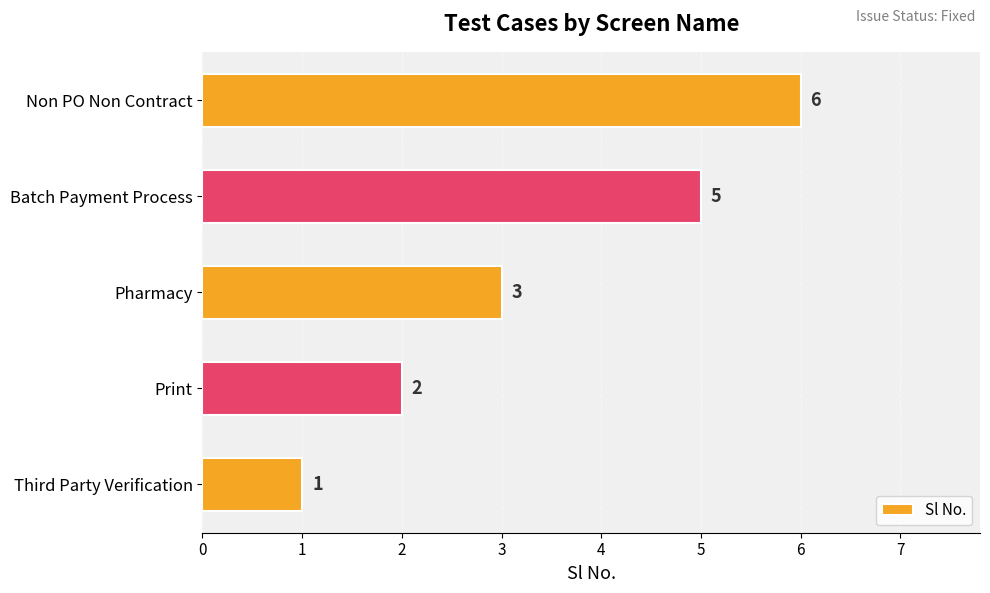

Rank the categories by value from lowest to highest.

Third Party Verification, Print, Pharmacy, Batch Payment Process, Non PO Non Contract